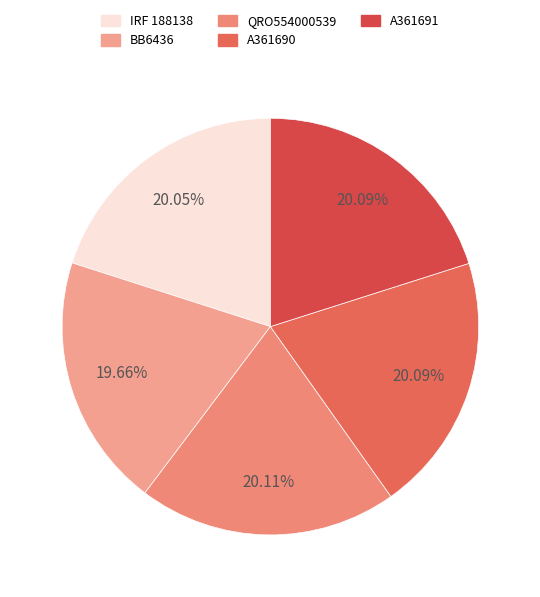

The IRF 188138 slice represents 8% of the pie. True or false?

False